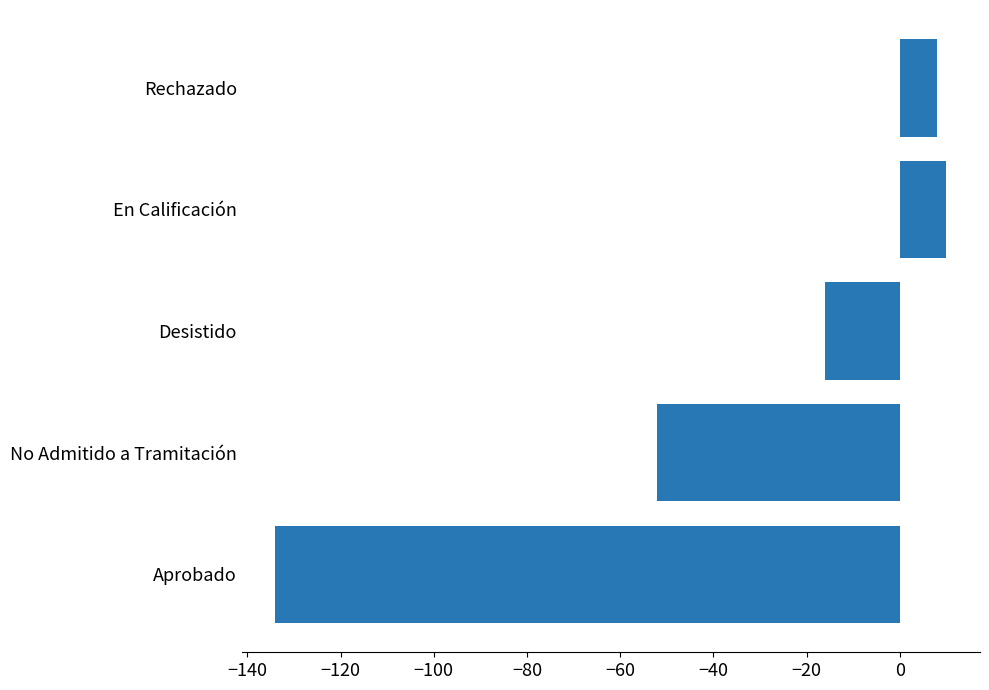

What is the change in value from Aprobado to No Admitido a Tramitación?

+82